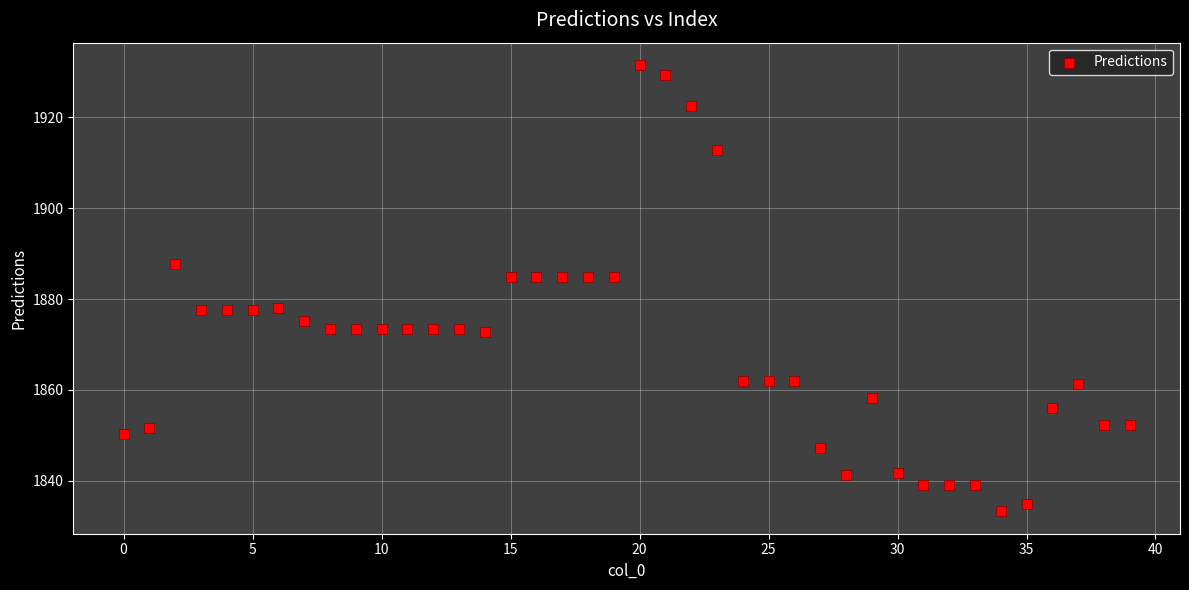

What is the range of Y values (max minus min)?

98.3